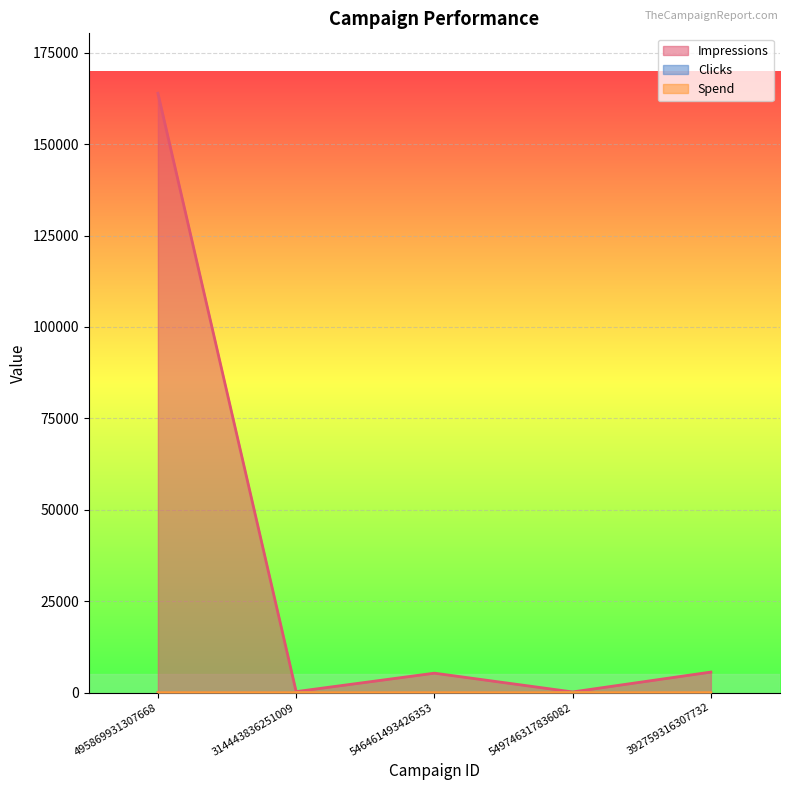

Which series has the largest range (max minus min)?

Impressions